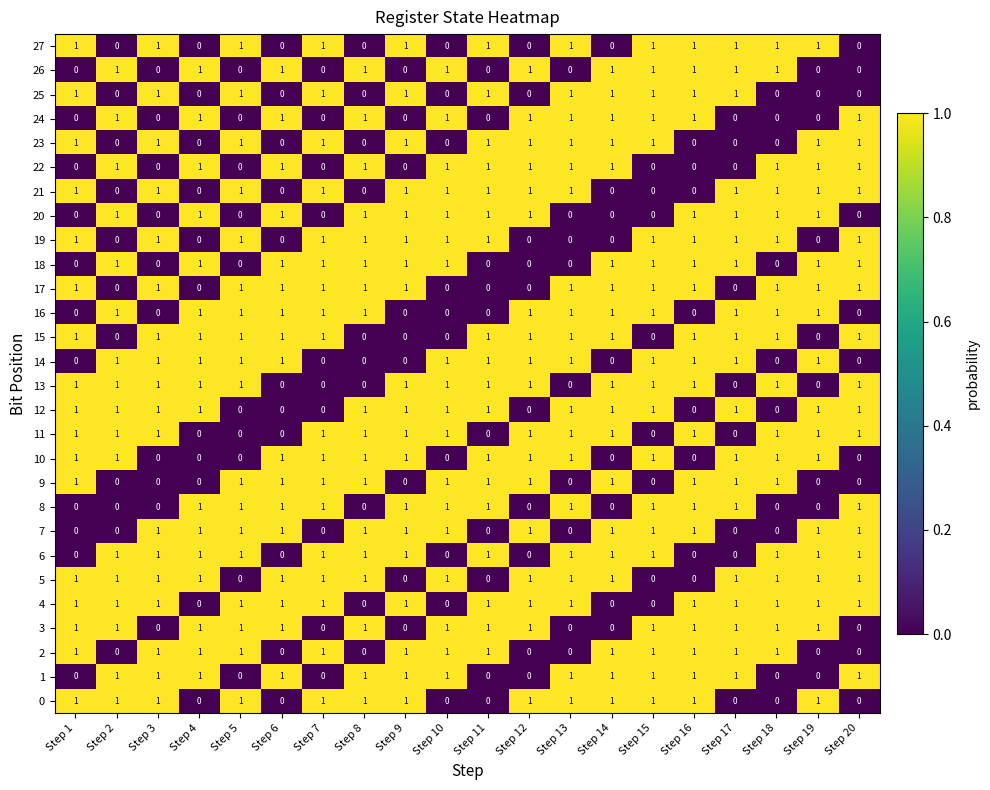

What is the spread (max minus min) of values at Step 7?

1